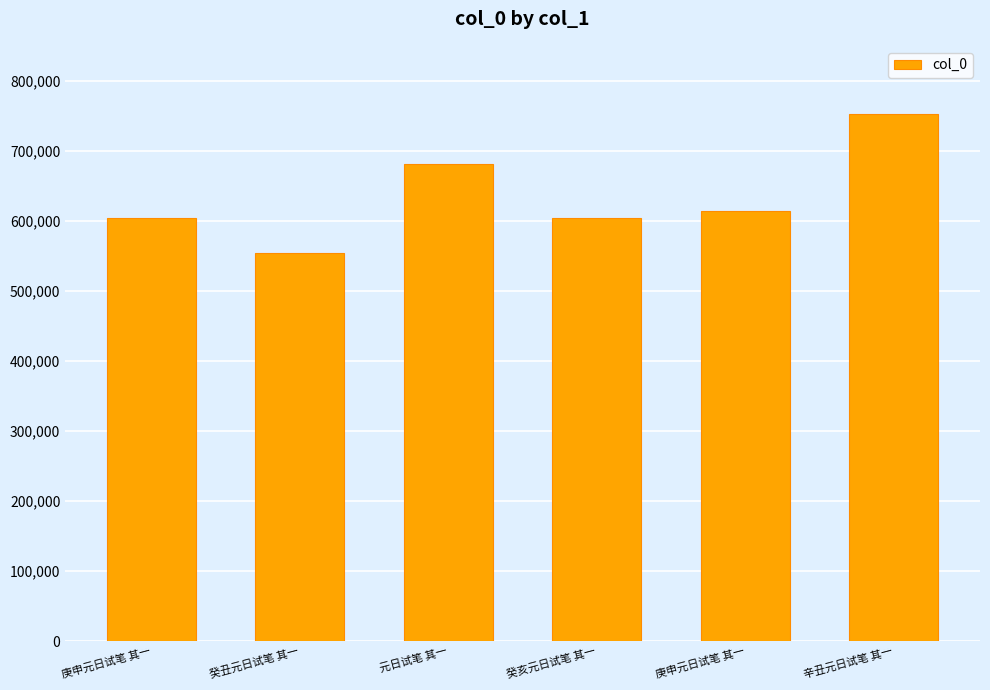

At which label does the data first exceed 614773?

元日试笔 其一